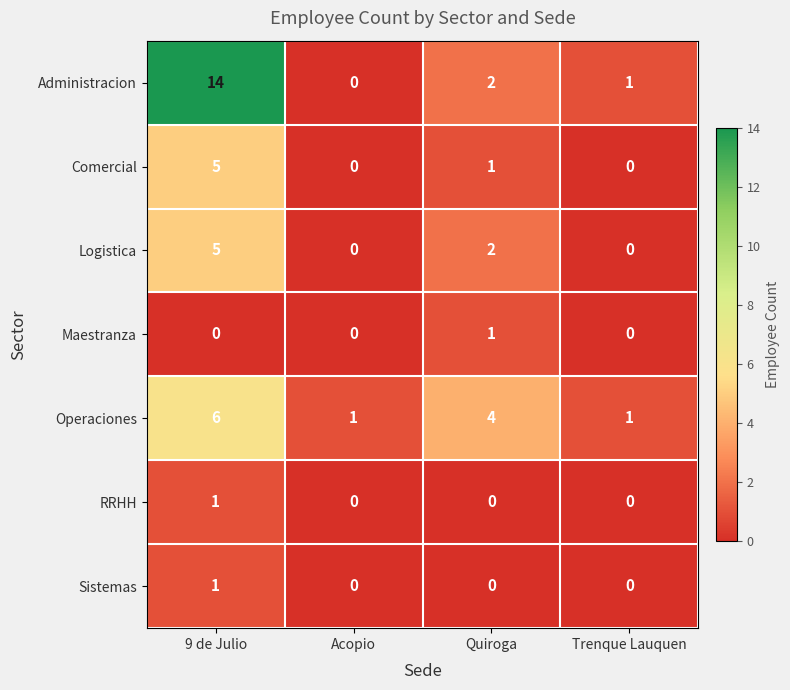

At how many categories does at least one series exceed 11?

1